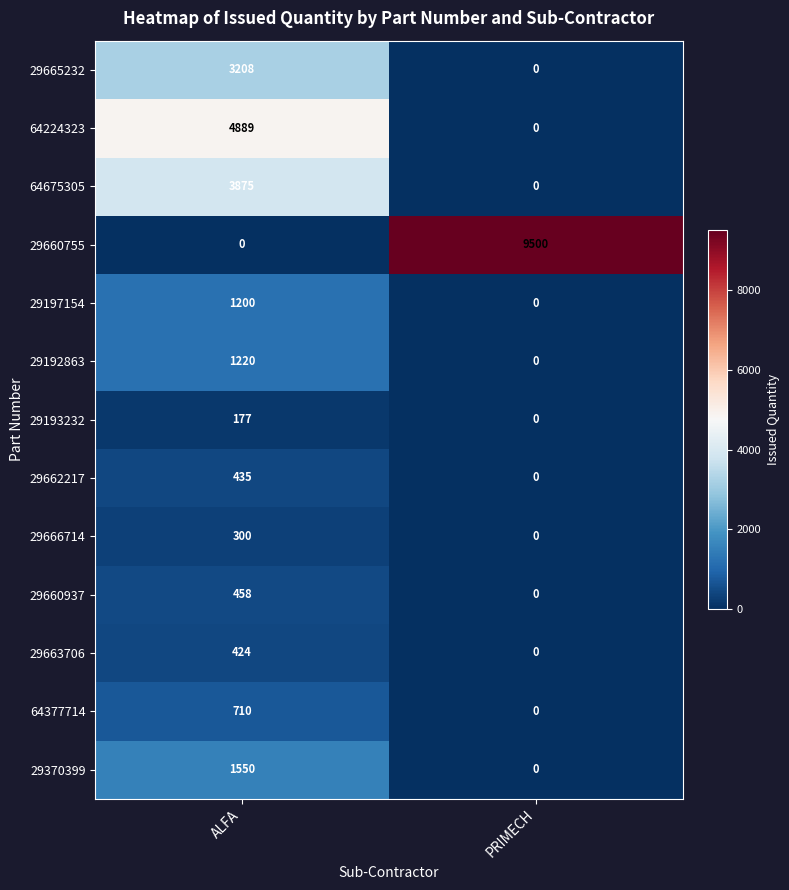

How many data points does each series have?

2